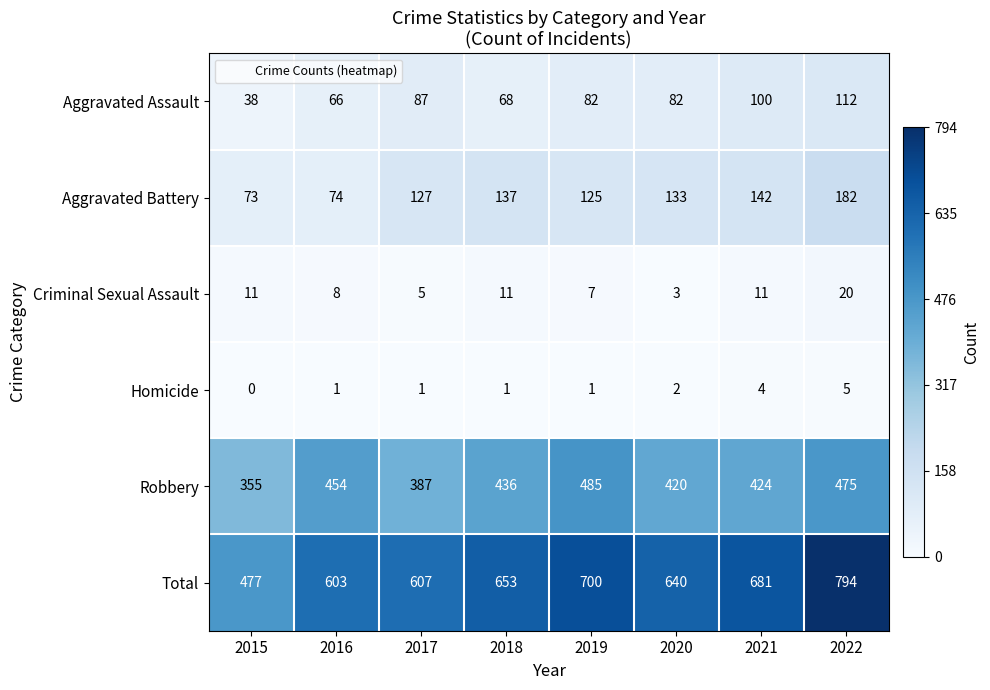

Rank the series at 2022 from highest to lowest value.

Total, Robbery, Aggravated Battery, Aggravated Assault, Criminal Sexual Assault, Homicide